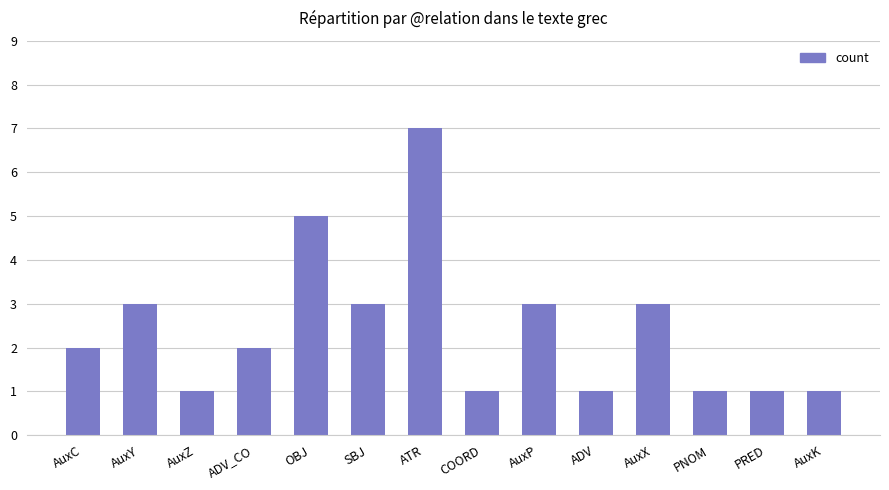

What is the value of the 8th bar from the left?

1